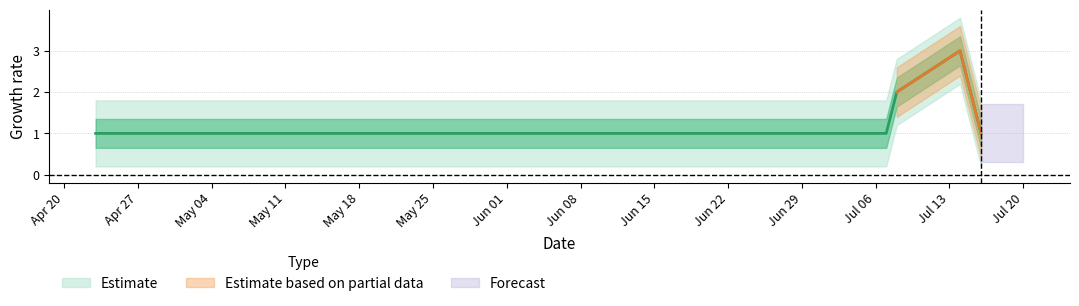

What is the approximate value at 2021-07-14?

3